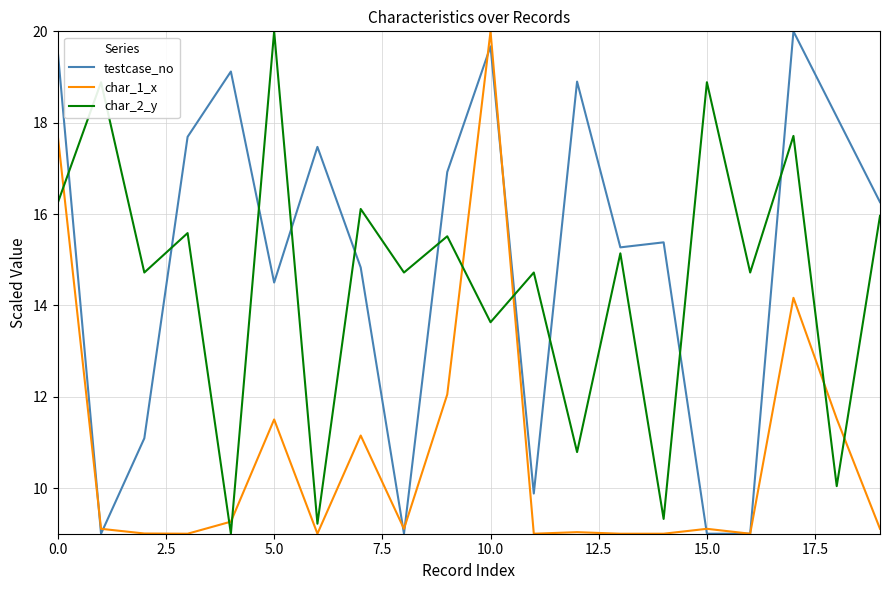

What is the smallest value displayed?

9.0